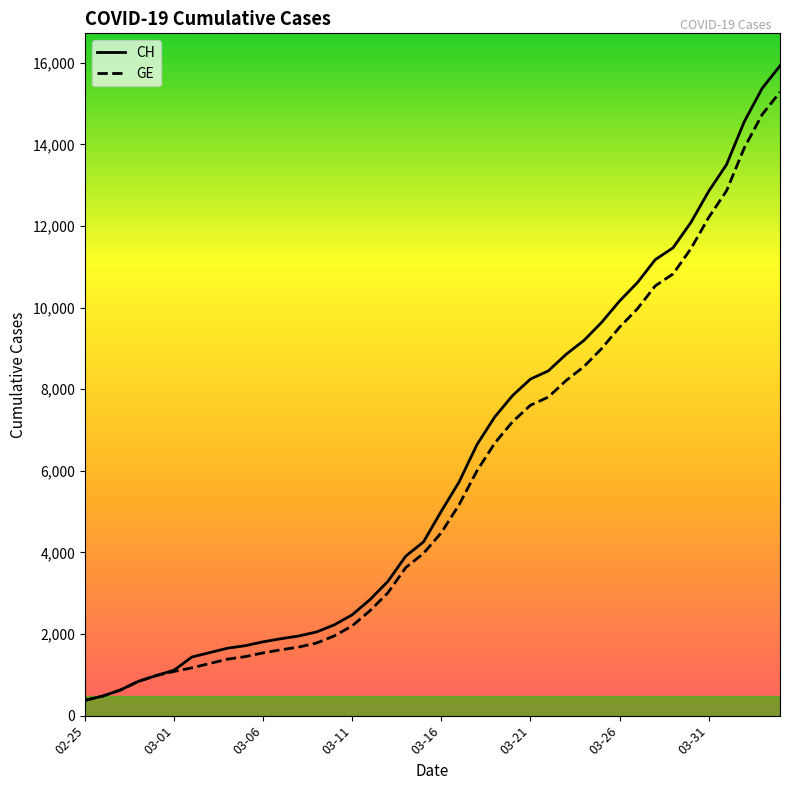

What is the minimum value shown in the chart?

375